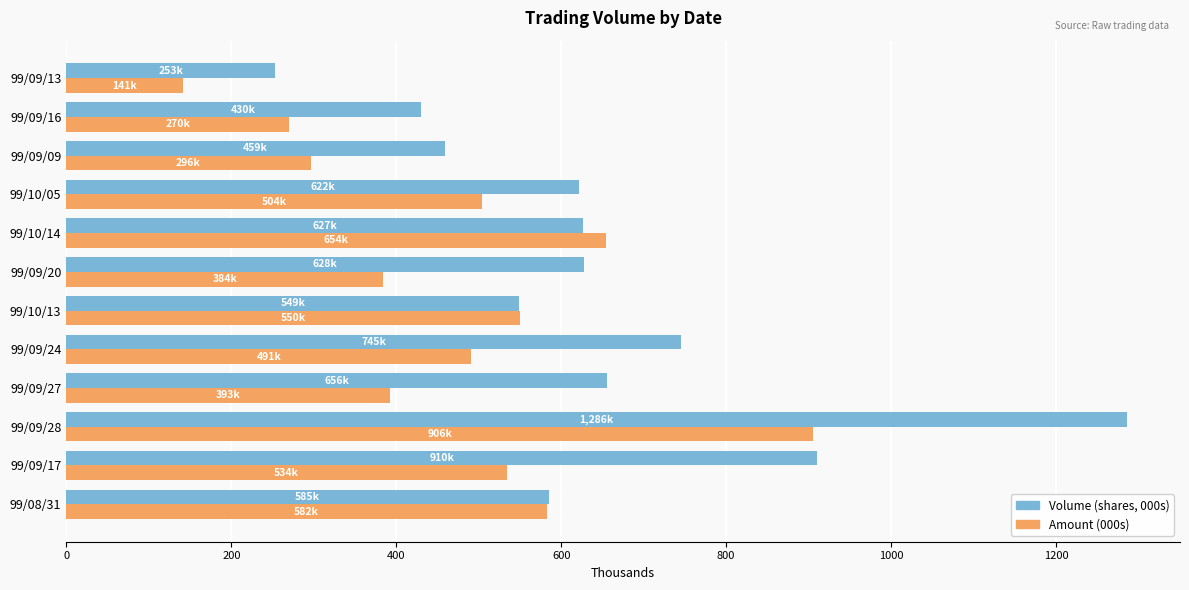

What is the lowest value of the Volume (shares, 000s) series?

253.0